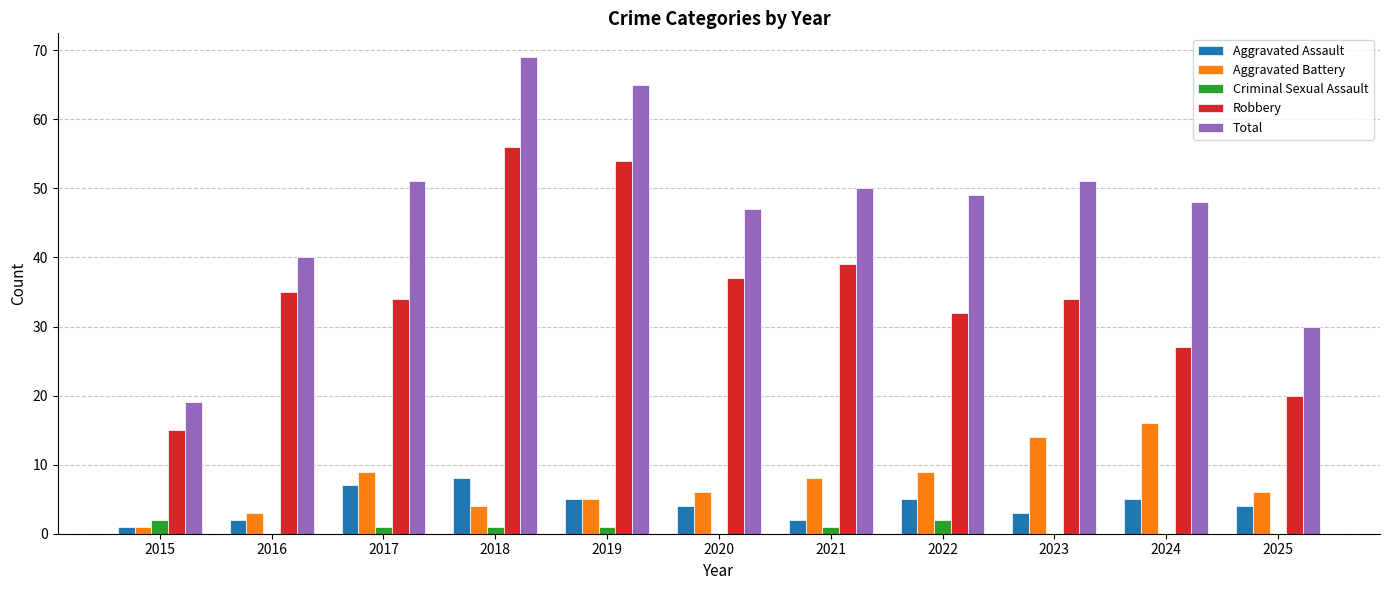

Is it true that Criminal Sexual Assault equals 1 at 2019?

True